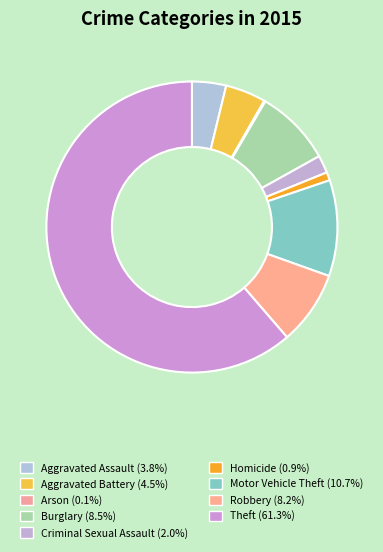

How many segments does this pie chart have?

9